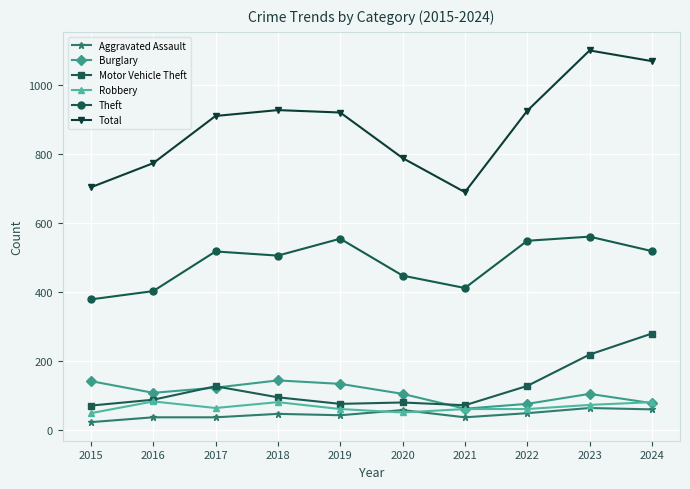

Is it true that Theft equals 519 at 2024?

True